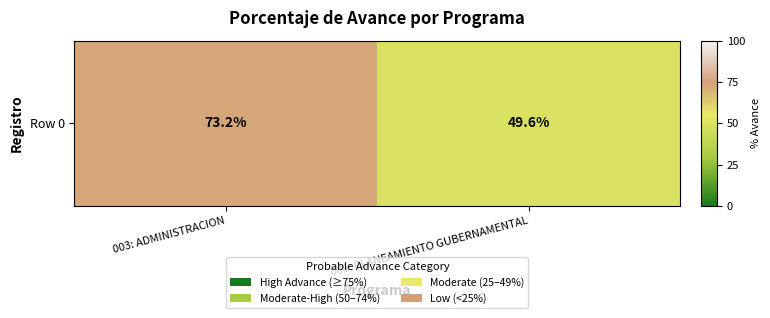

Reading left to right, what are all the values shown in this chart?

003: ADMINISTRACION=73.2	006: PLANEAMIENTO GUBERNAMENTAL=49.6